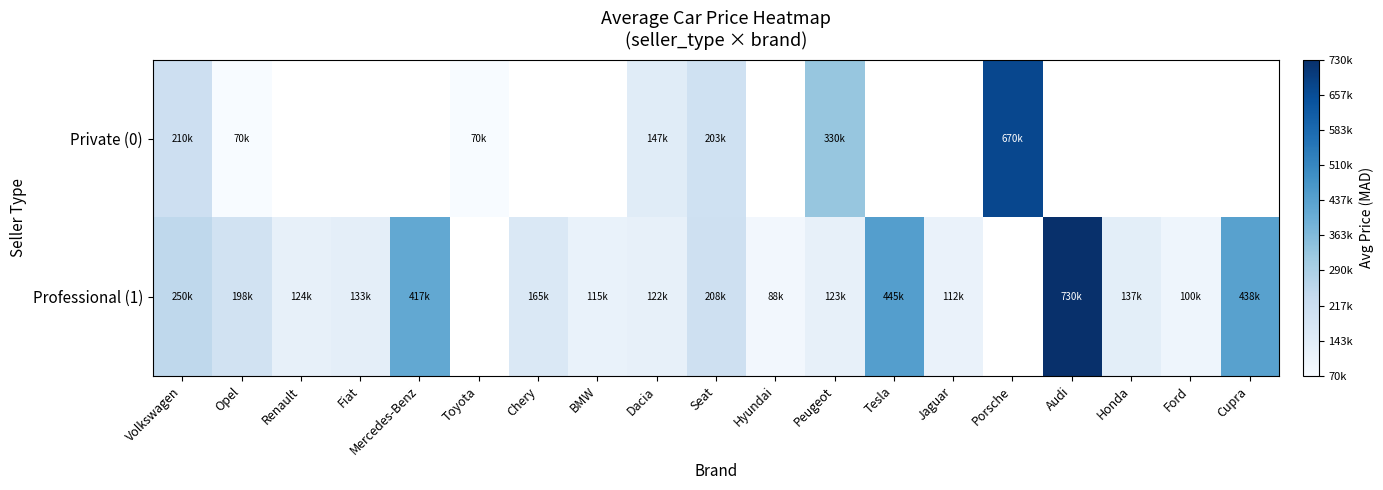

Count the number of categories in the chart.

19